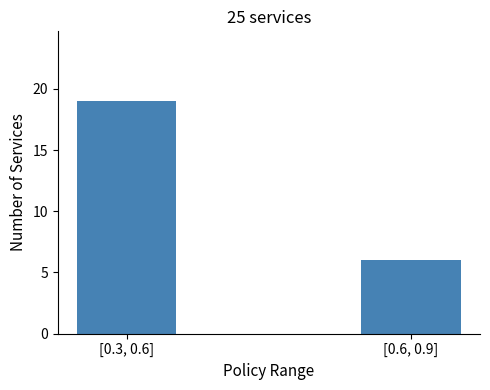

Where is the data nearest to the value 12?

[0.6, 0.9]